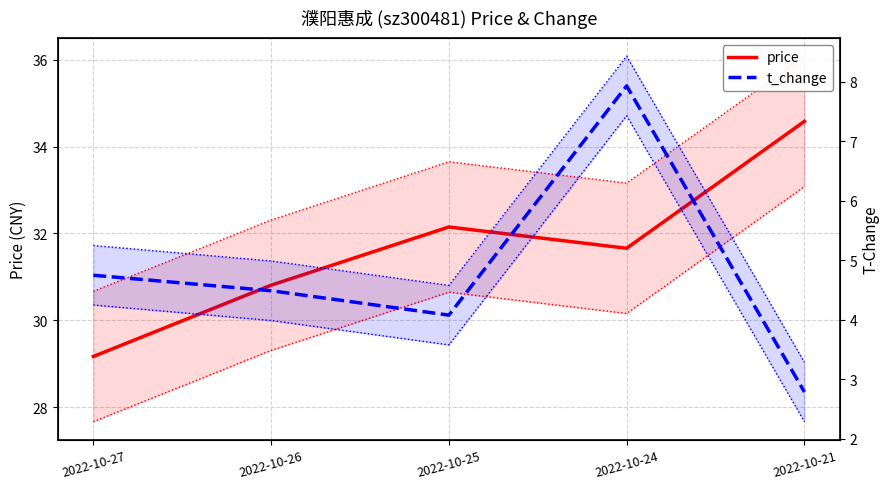

What is the total value across all series at 2022-10-27?

33.9